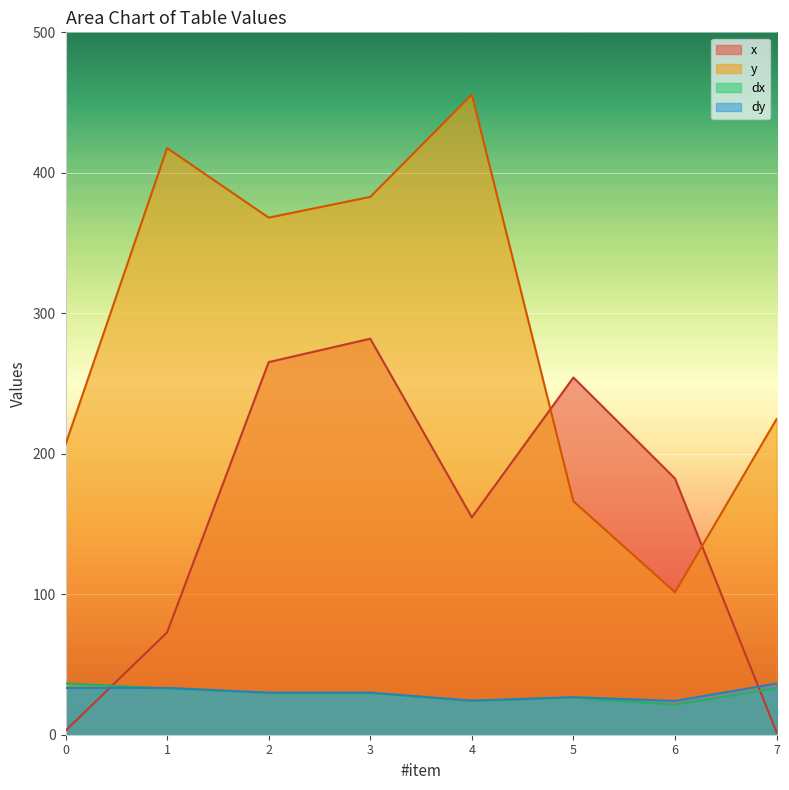

Where do x and dx first cross each other?

0 and 1